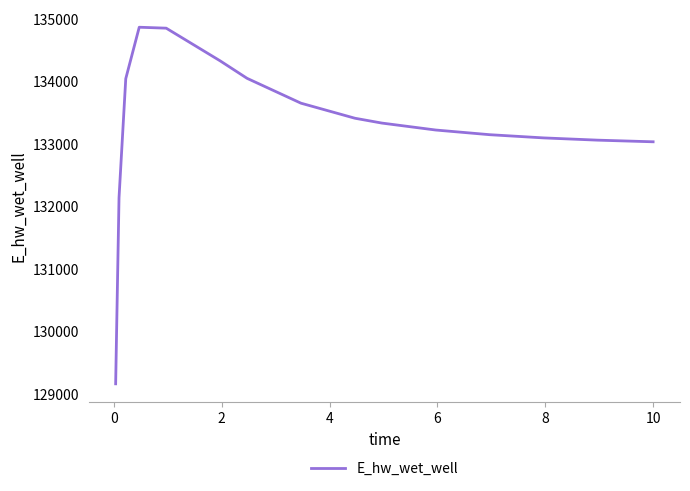

What is the minimum value shown in the chart?

129157.7